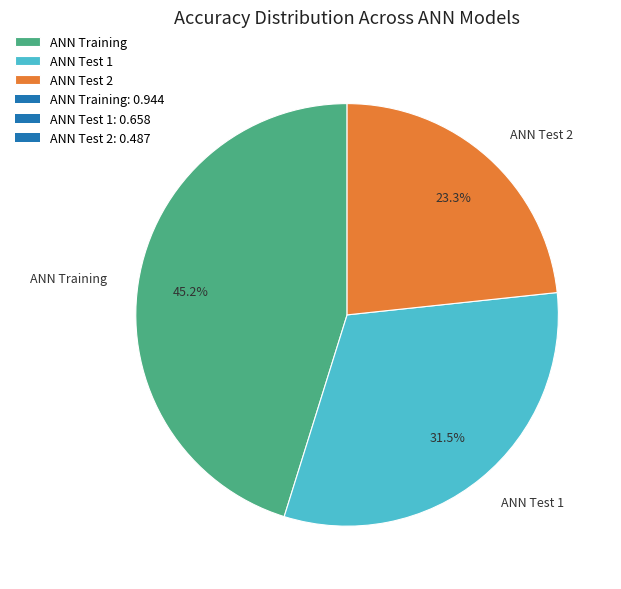

Does any single category account for the majority?

No